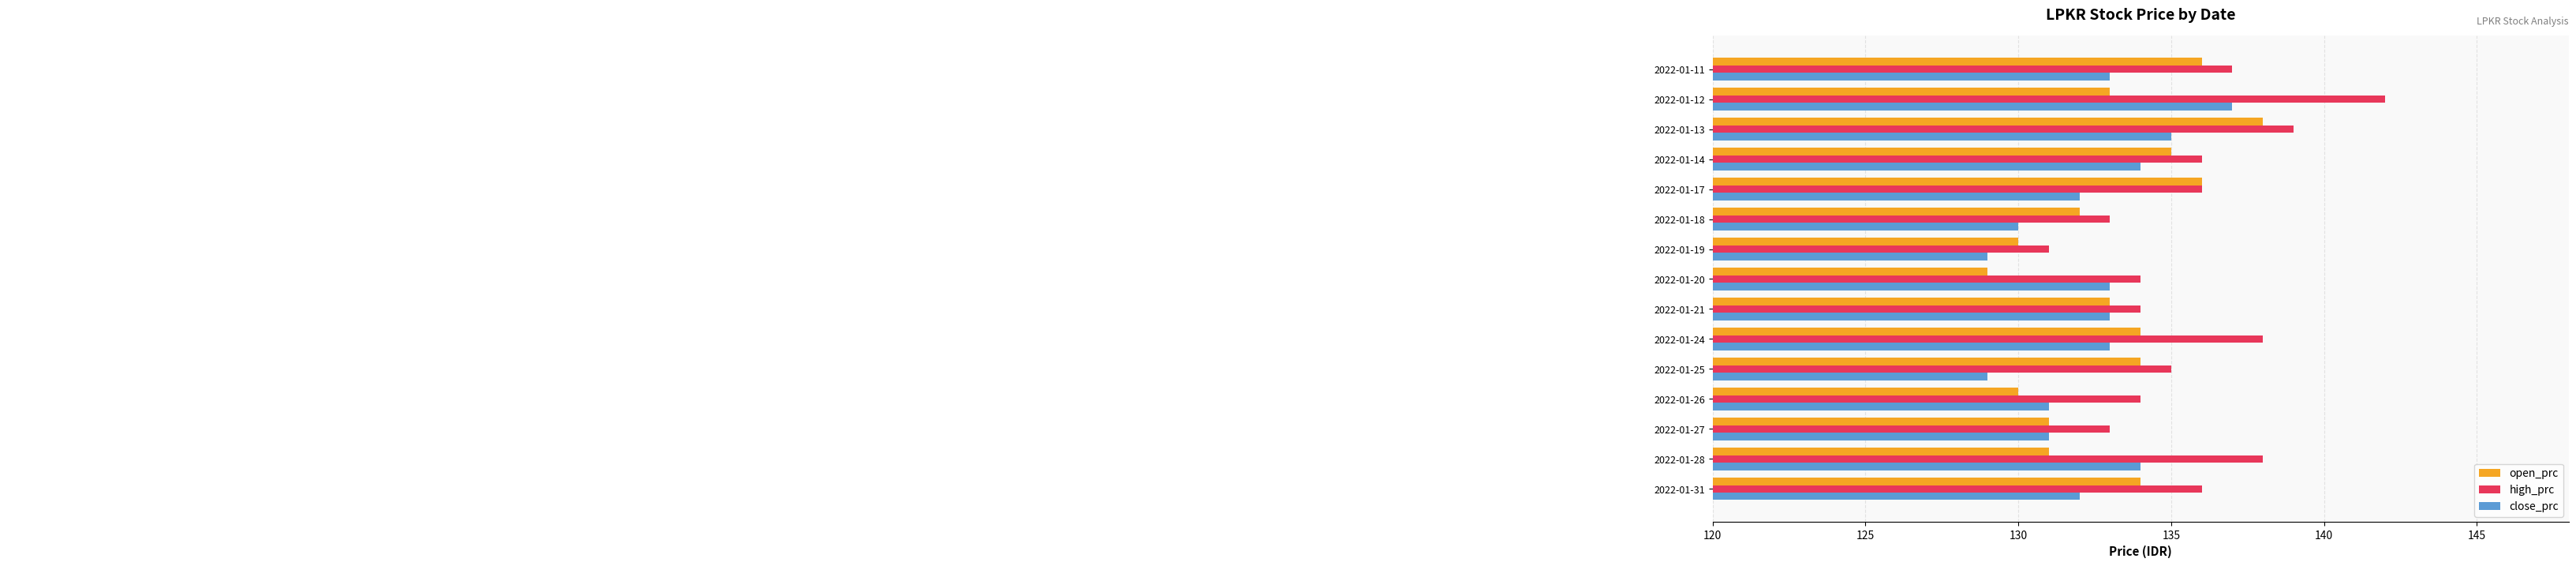

Which series has the largest total across all categories?

high_prc